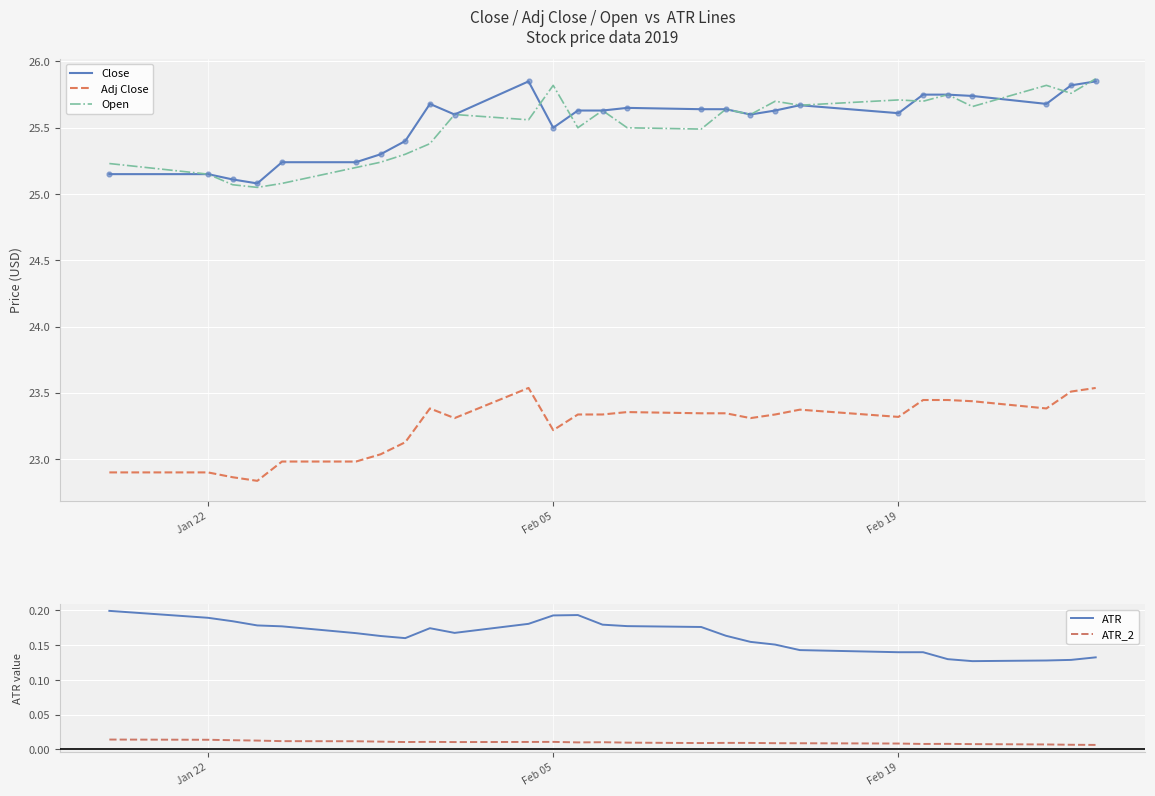

True or false: Close and Adj Close intersect in this chart.

False